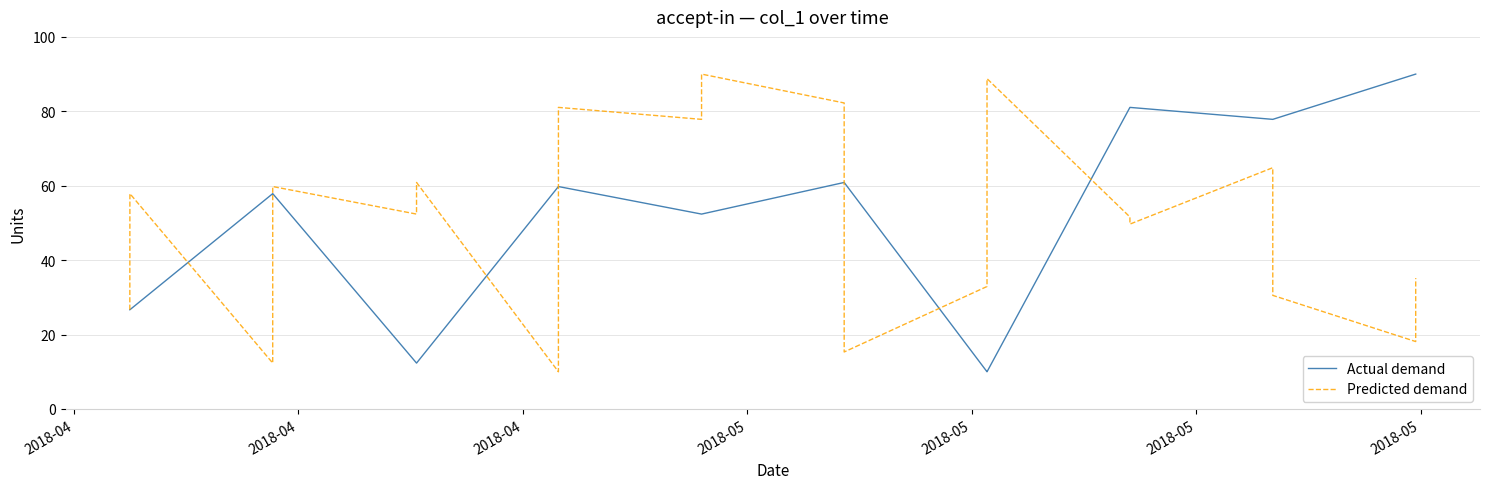

What is the maximum value for Predicted demand?

90.0